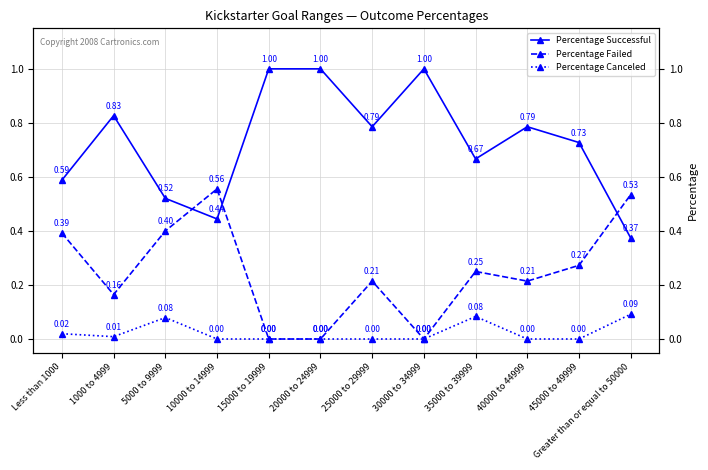

What is the spread (max minus min) of values at 15000 to 19999?

1.0